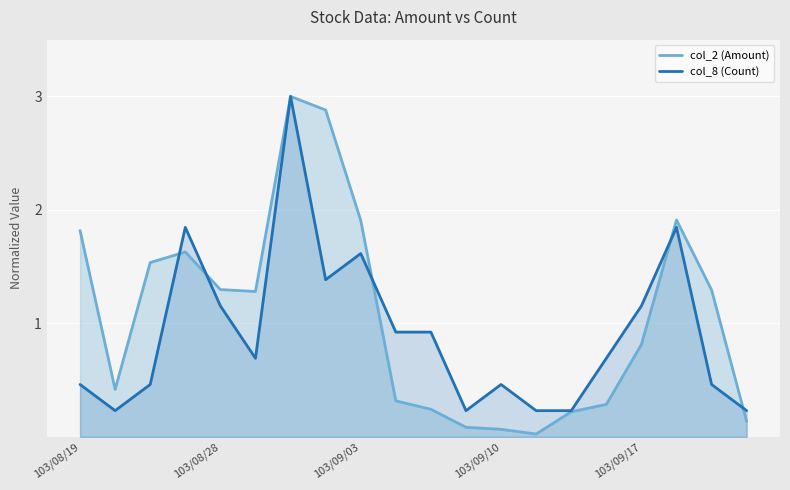

Rank the series by their average value, from lowest to highest.

col_8 (Count), col_2 (Amount)